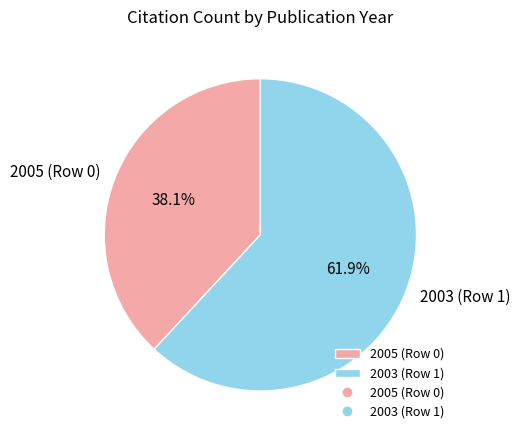

To the nearest percent, what is the combined percentage of 2005 (Row 0) and 2003 (Row 1)?

100%